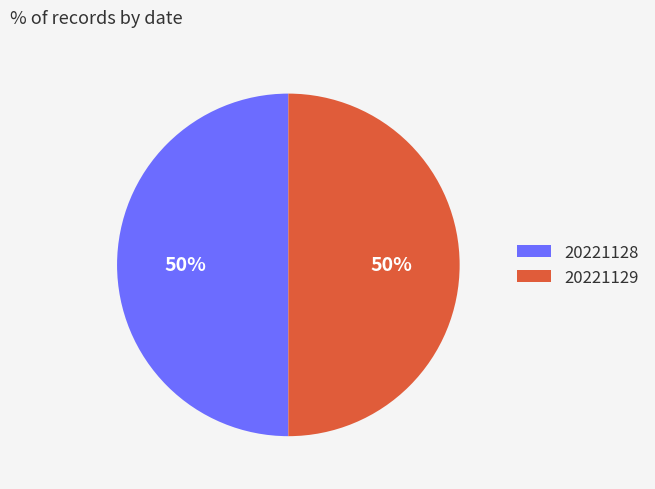

How many slices are in this pie chart?

2